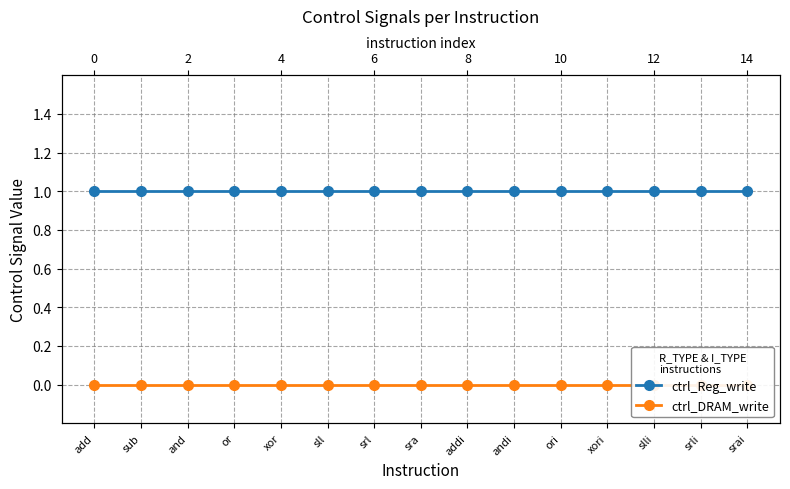

Which series has the largest total across all categories?

ctrl_Reg_write